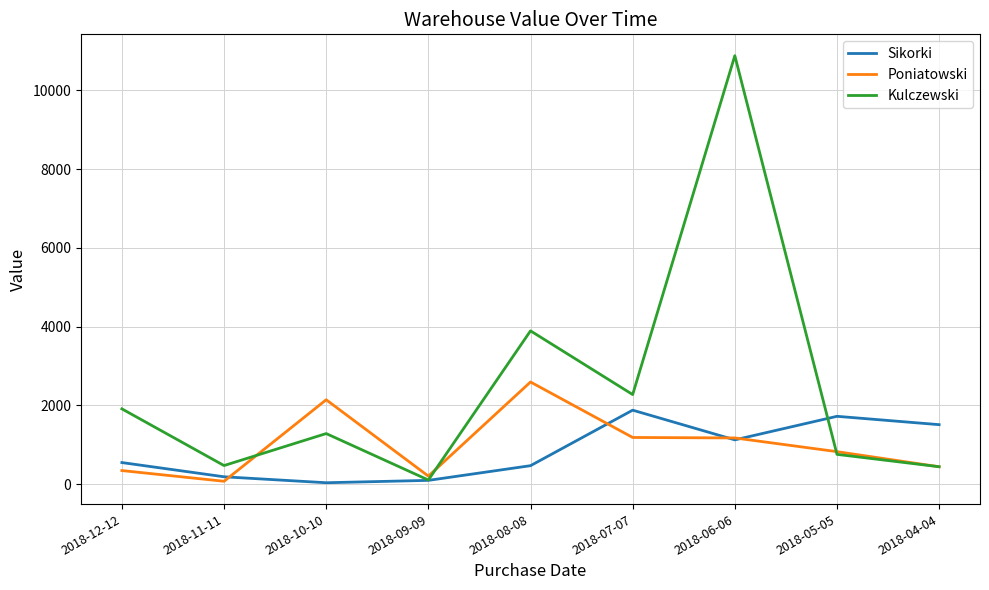

What is the difference between the highest and lowest values at 2018-07-07?

1089